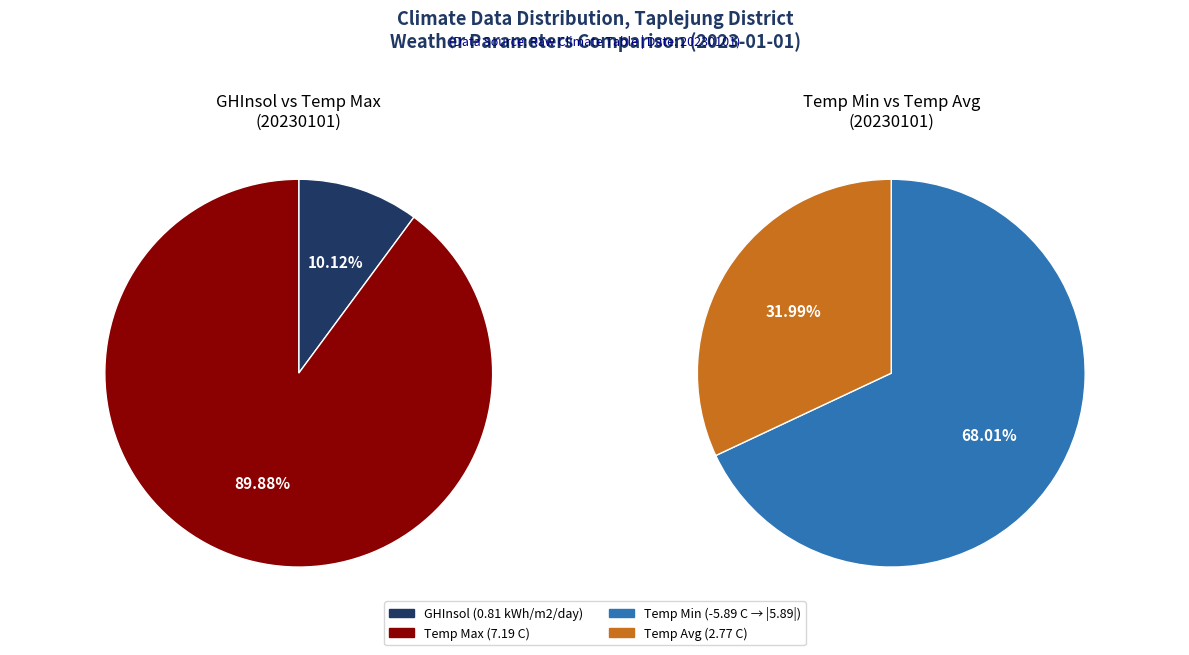

How many segments does this pie chart have?

4